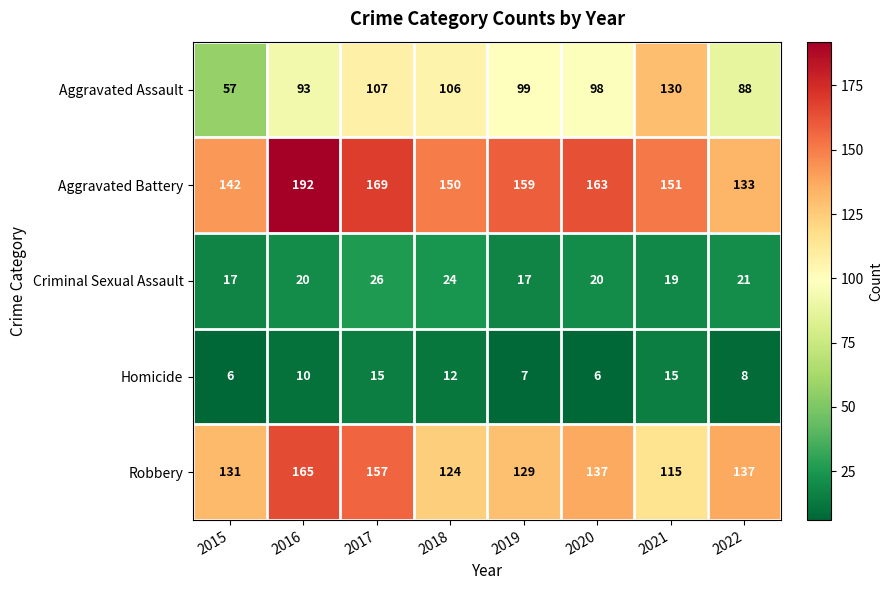

How many Homicide values are between 7 and 15?

6